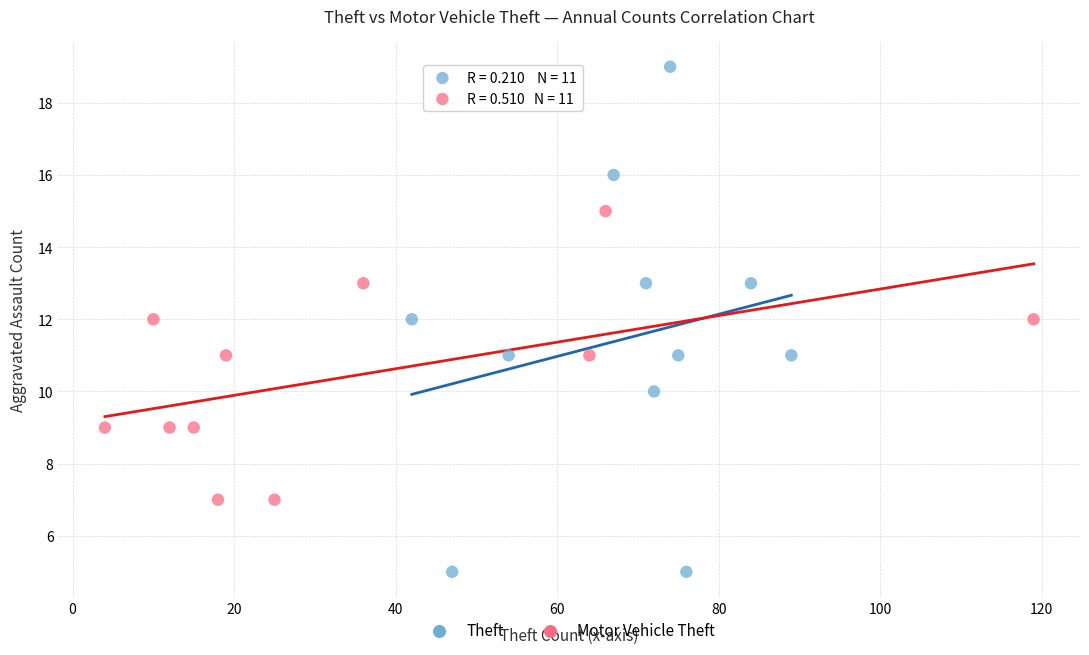

Which series has the widest spread of Y values?

Theft